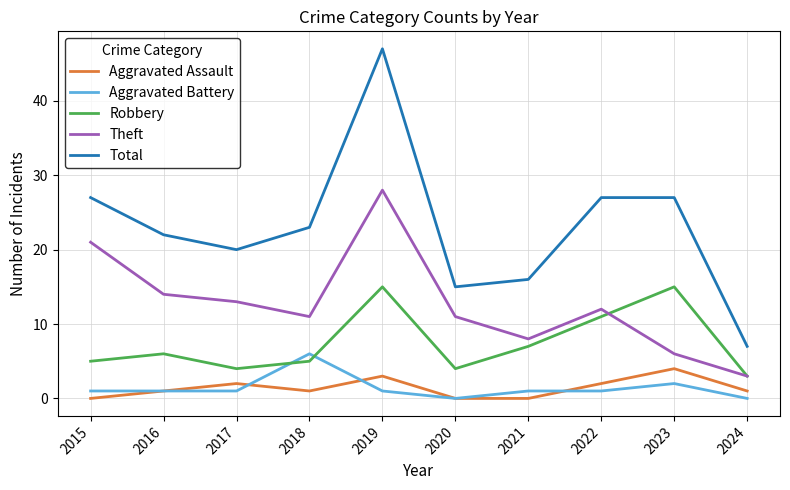

Reading left to right, what are all the values shown in this chart?

Aggravated Assault: 2015=0	2016=1	2017=2	2018=1	2019=3	2020=0	2021=0	2022=2	2023=4	2024=1
Aggravated Battery: 2015=1	2016=1	2017=1	2018=6	2019=1	2020=0	2021=1	2022=1	2023=2	2024=0
Robbery: 2015=5	2016=6	2017=4	2018=5	2019=15	2020=4	2021=7	2022=11	2023=15	2024=3
Theft: 2015=21	2016=14	2017=13	2018=11	2019=28	2020=11	2021=8	2022=12	2023=6	2024=3
Total: 2015=27	2016=22	2017=20	2018=23	2019=47	2020=15	2021=16	2022=27	2023=27	2024=7